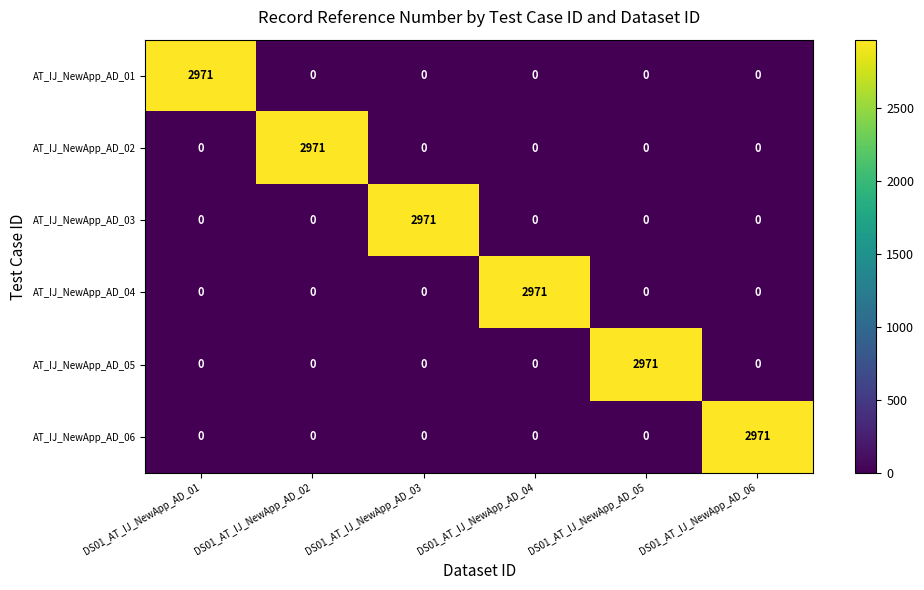

True or false: AT_IJ_NewApp_AD_01 has a value of 0 at DS01_AT_IJ_NewApp_AD_05.

True